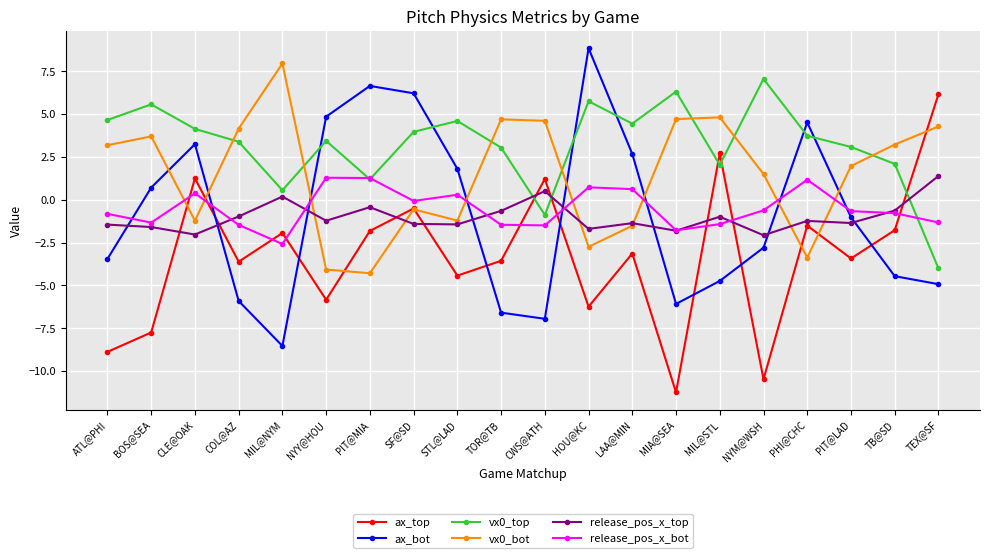

At PIT@LAD, list the series in order from smallest to largest.

ax_top, release_pos_x_top, ax_bot, release_pos_x_bot, vx0_bot, vx0_top